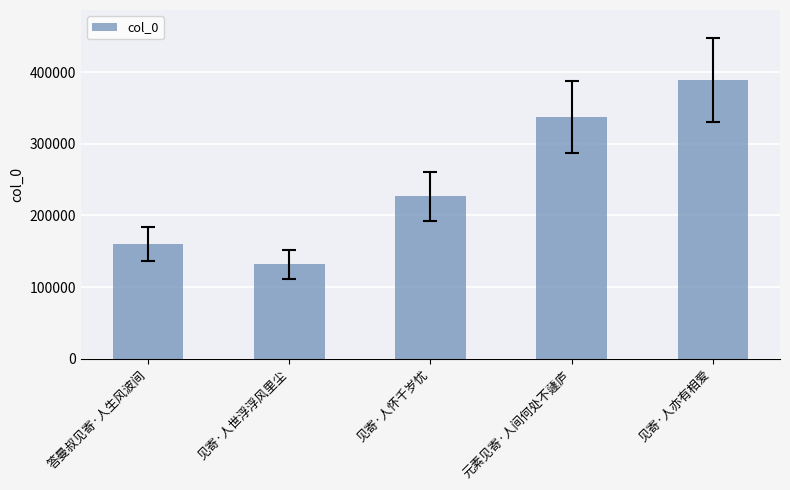

Rank the categories by value from highest to lowest.

见寄·人亦有相爱, 元素见寄·人间何处不蘧庐, 见寄·人怀千岁忧, 答曼叔见寄·人生风波间, 见寄·人世浮浮风里尘